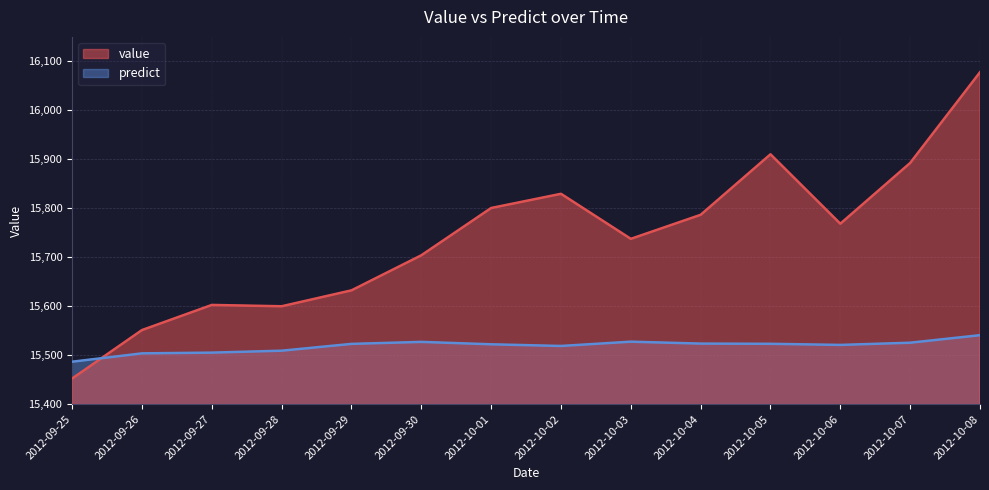

Between 2012-10-07 and 2012-10-02, which is larger?

2012-10-07